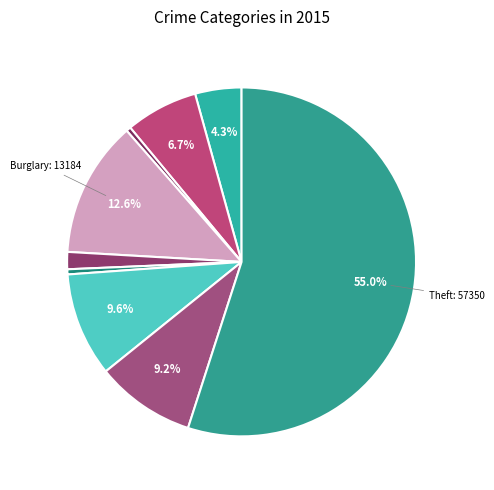

Rank the categories by value from lowest to highest.

Arson, Homicide, Criminal Sexual Assault, Aggravated Assault, Aggravated Battery, Robbery, Motor Vehicle Theft, Burglary, Theft